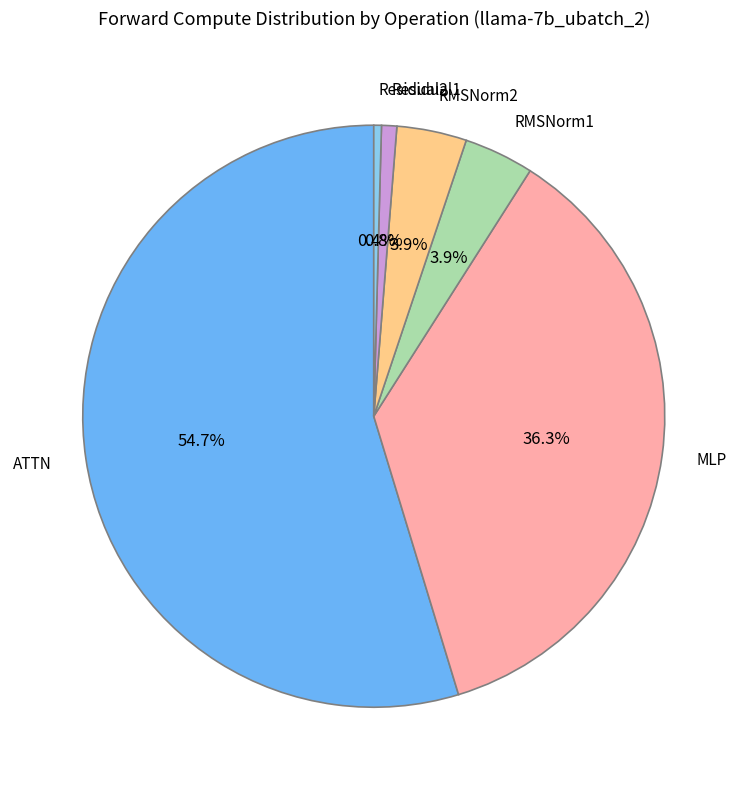

Which slice represents more than half of the pie?

ATTN